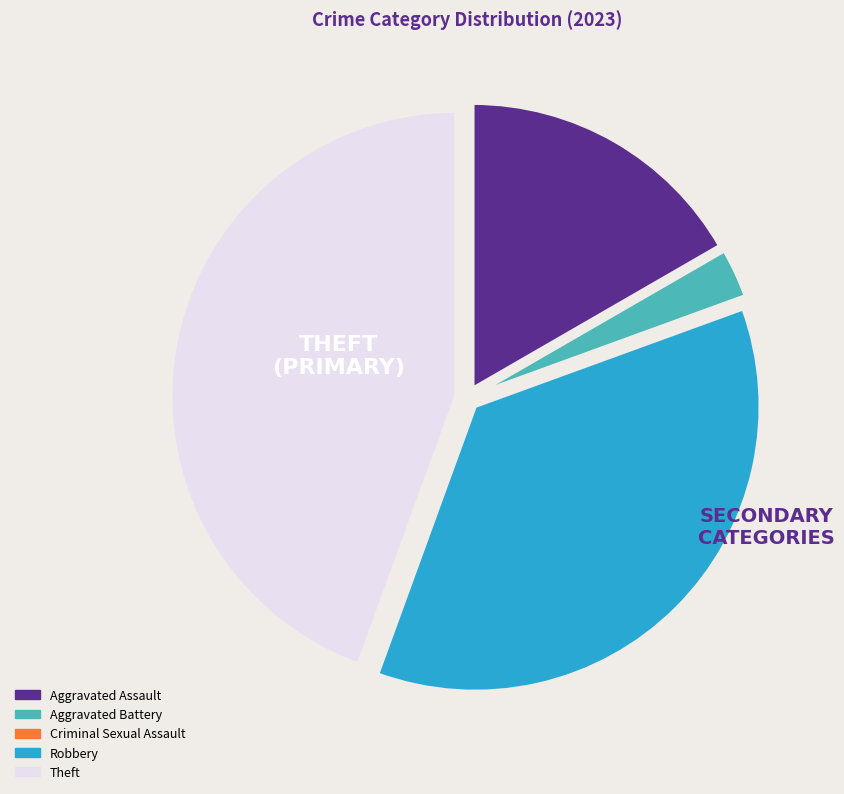

Which category has the biggest portion of the pie?

Theft